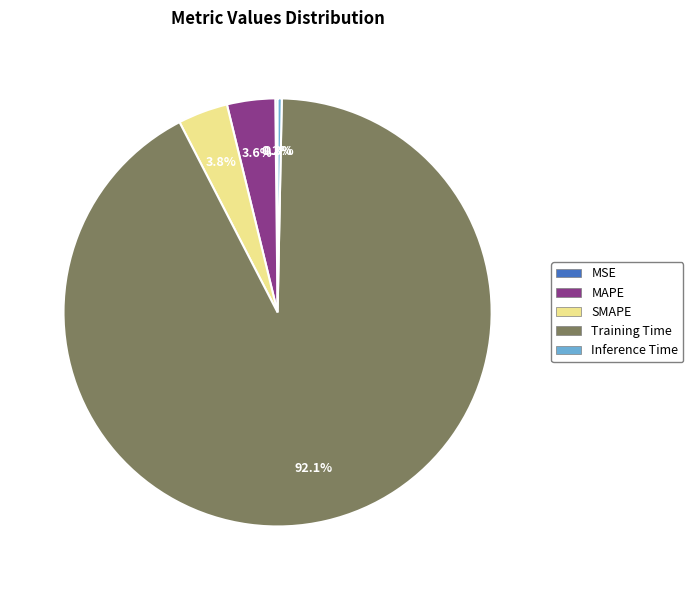

Is there any slice that represents more than half of the pie?

Yes